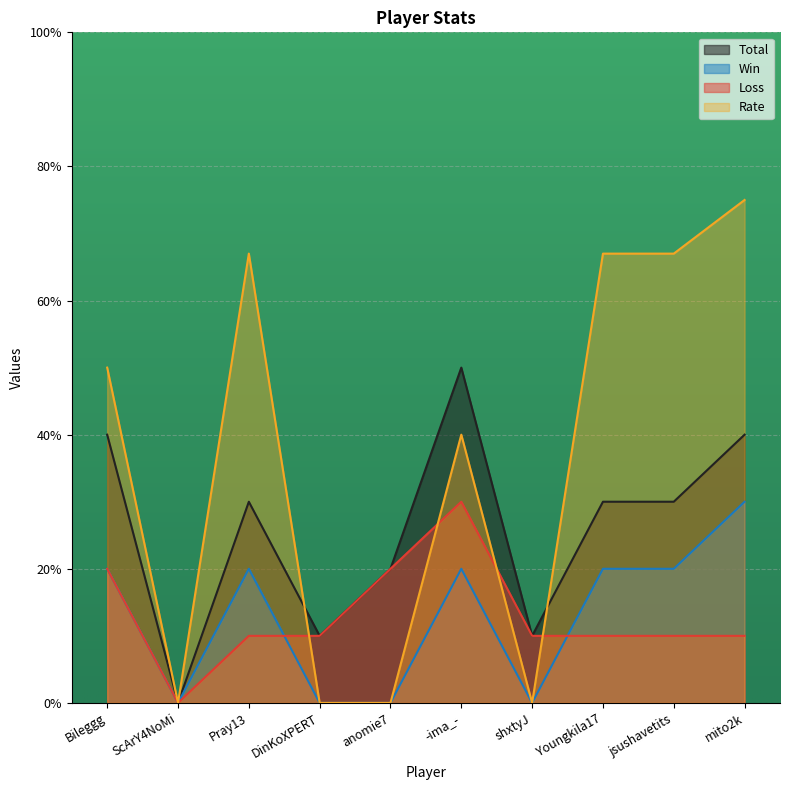

List the labels in order of Loss value, largest first.

-ima_-, Bileggg, anomie7, Pray13, DinKoXPERT, shxtyJ, Youngkila17, jsushavetits, mito2k, ScArY4NoMi